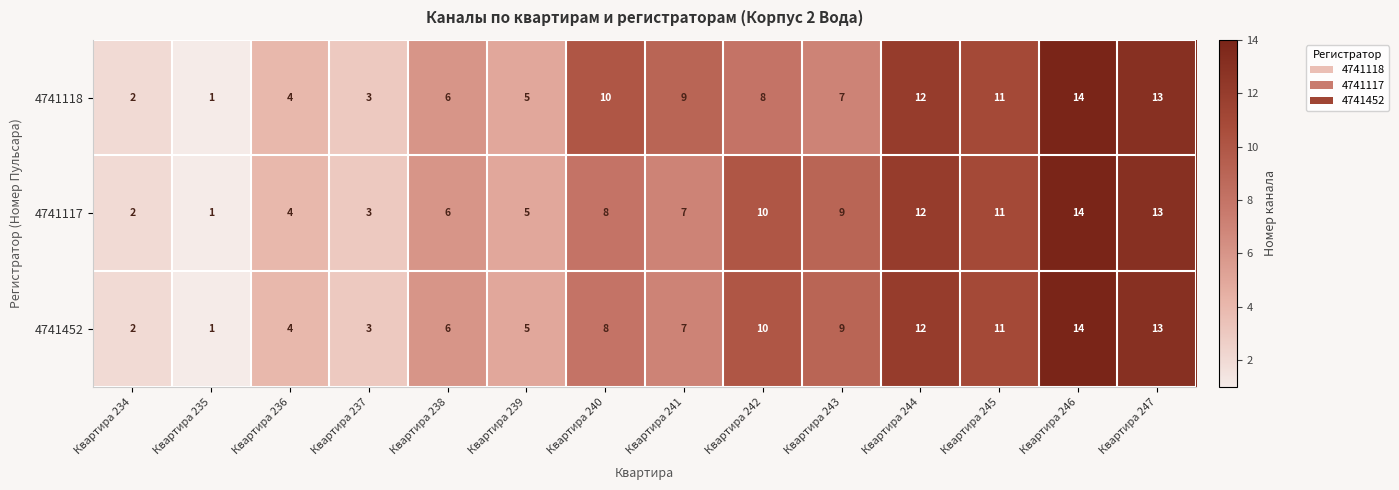

True or false: 4741452 has a value of 21 at Квартира 244.

False